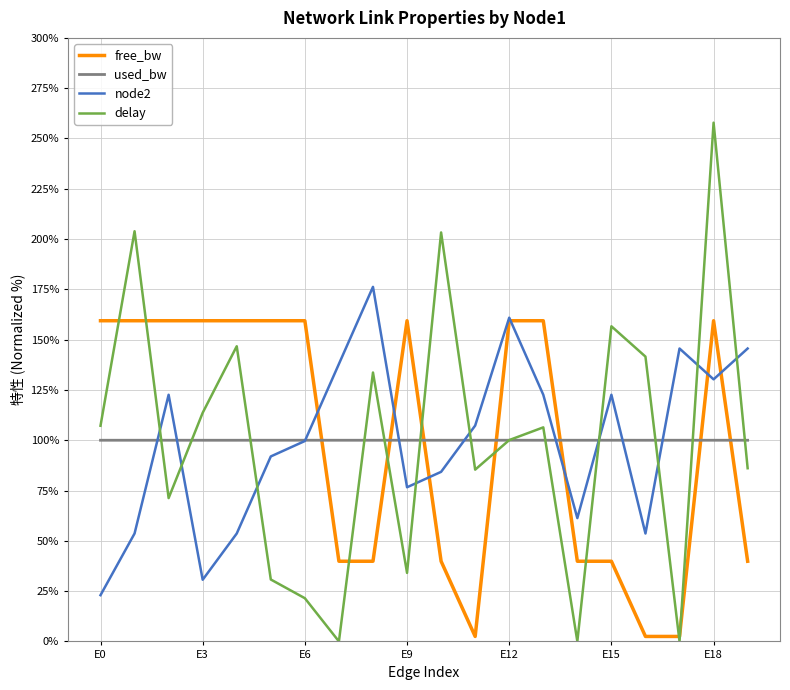

Rank the series by their maximum value, from lowest to highest.

used_bw, free_bw, node2, delay